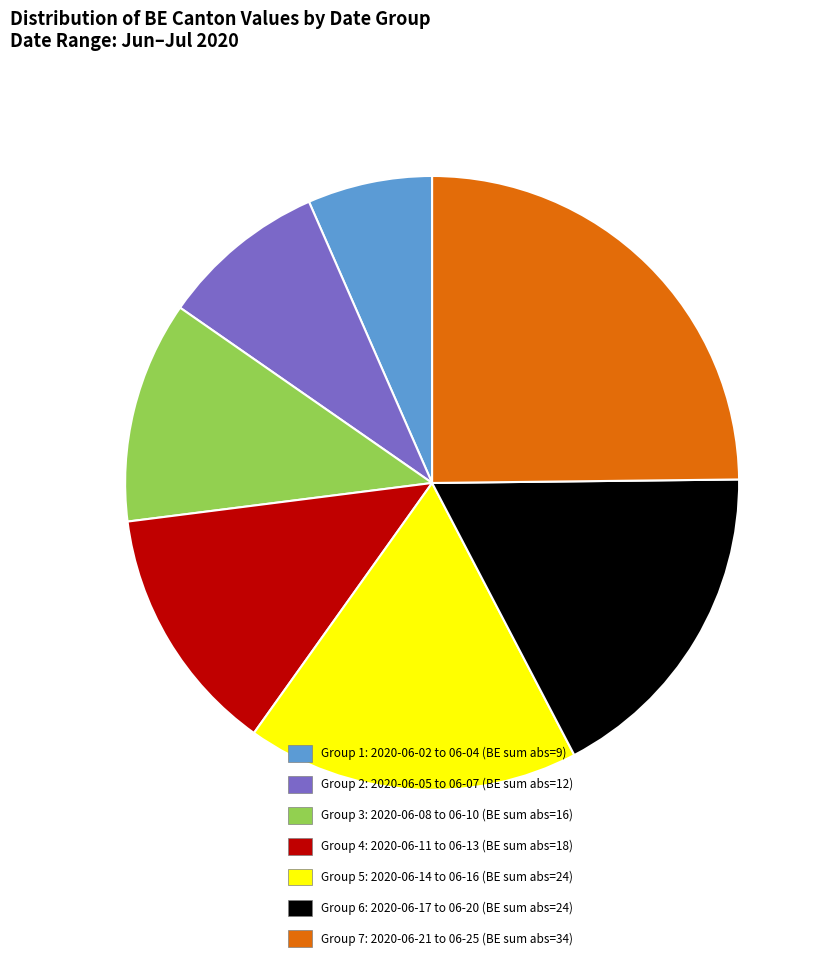

What is the ratio of the value at Group 1: 2020-06-02 to 06-04 (BE sum abs=9) to the value at Group 5: 2020-06-14 to 06-16 (BE sum abs=24)?

0.4